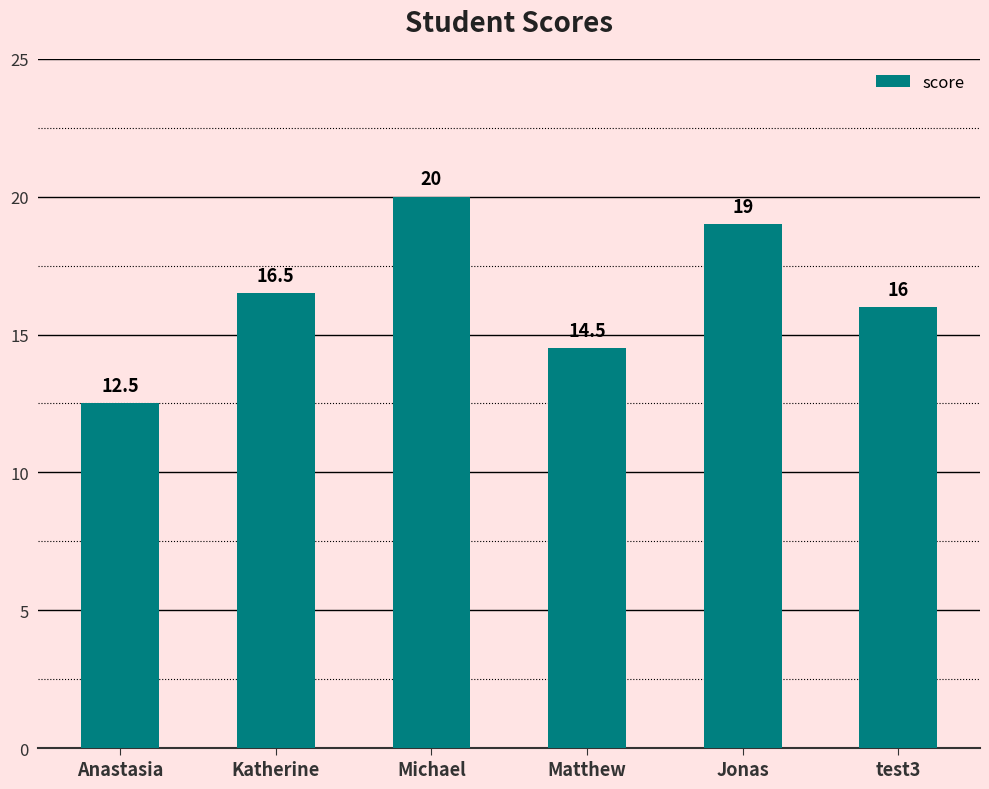

What is the label of the 1st bar from the left?

Anastasia